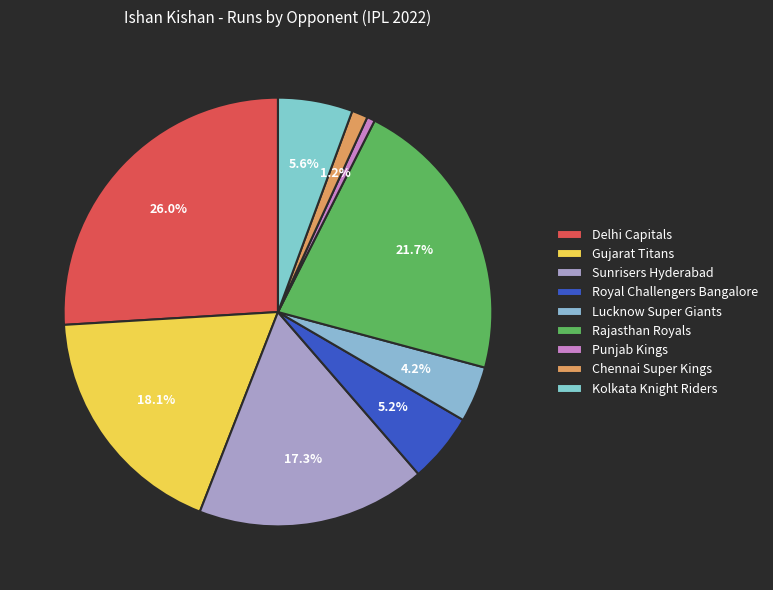

What percentage is the Punjab Kings slice, to the nearest percent?

1%